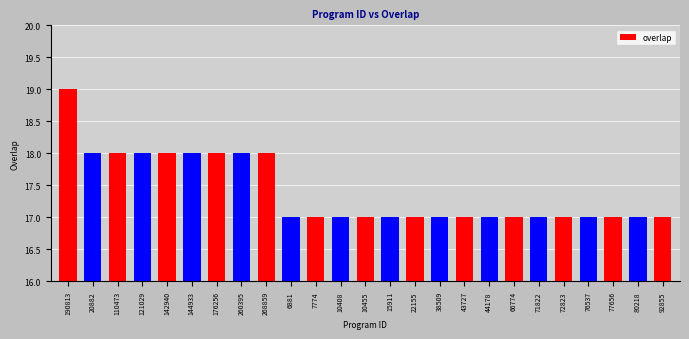

What is the sum of all values?

435